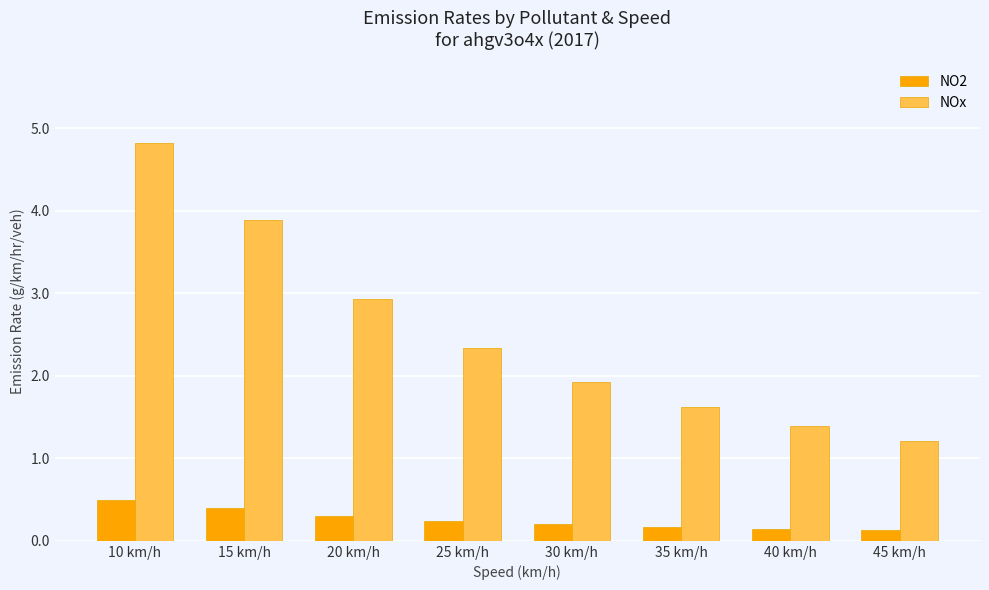

Read the NOx value at 30 km/h.

1.9